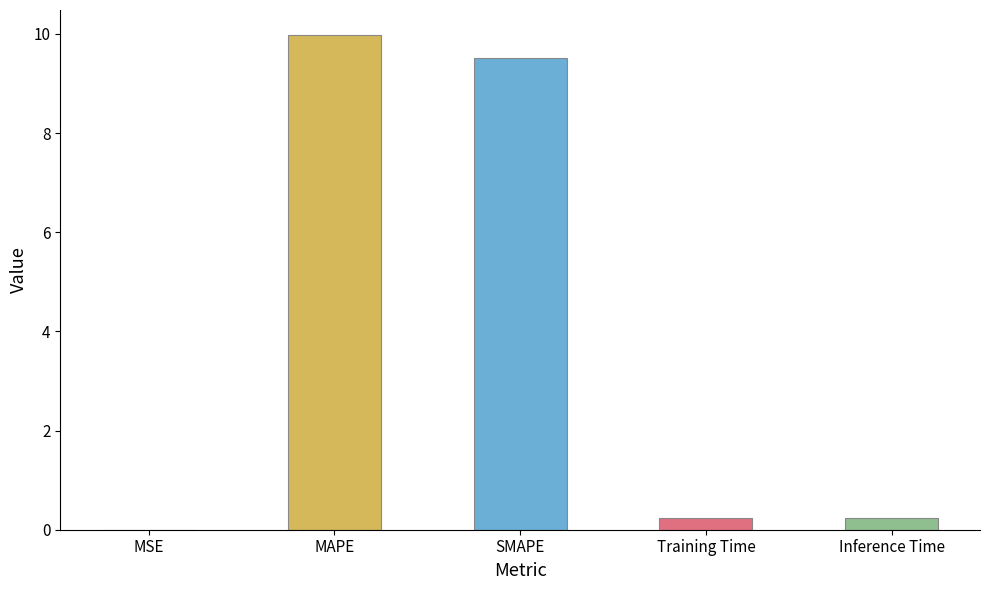

What is the sum of the values at SMAPE and Training Time?

9.7